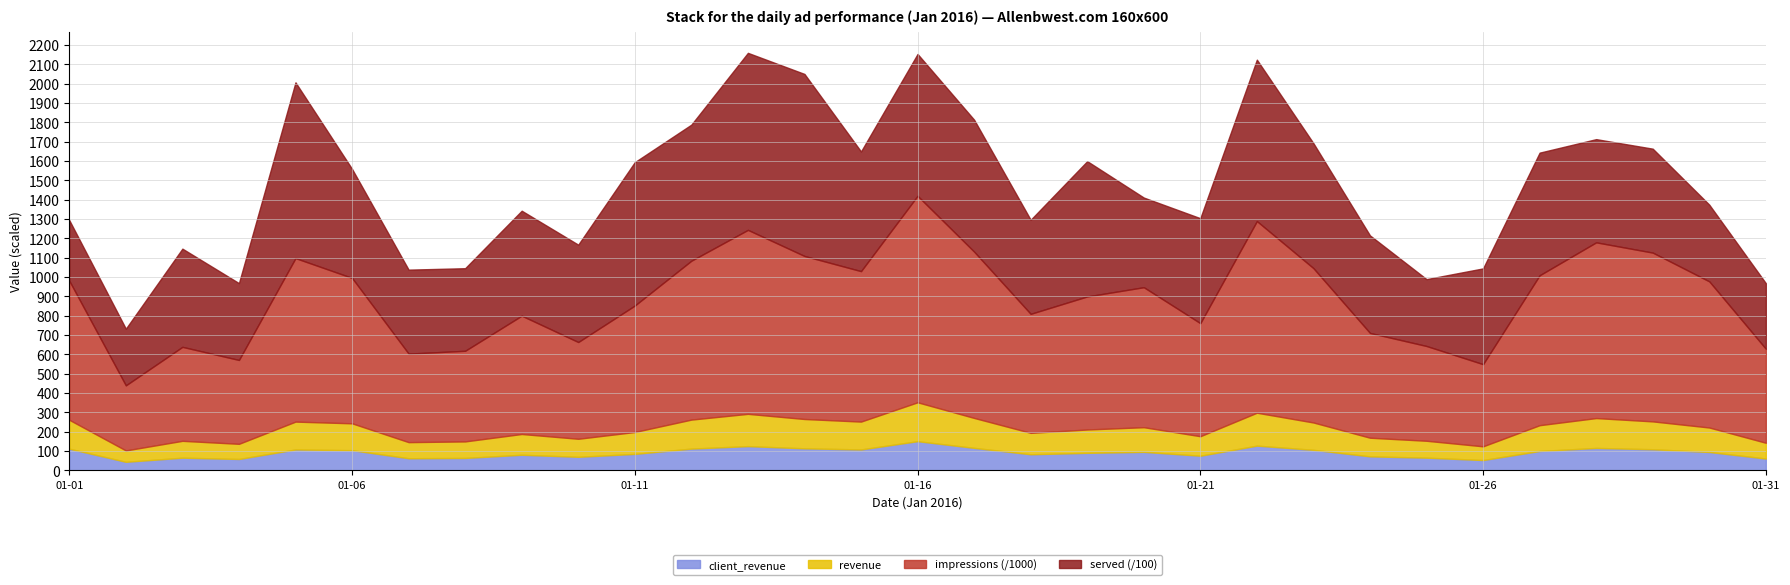

In served, how many points are higher than both neighbors (excluding endpoints)?

8